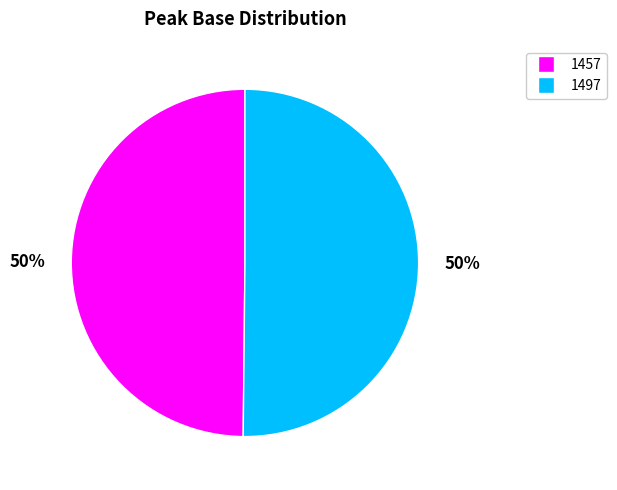

To the nearest percent, what is the combined percentage of 1457 and 1497?

100%